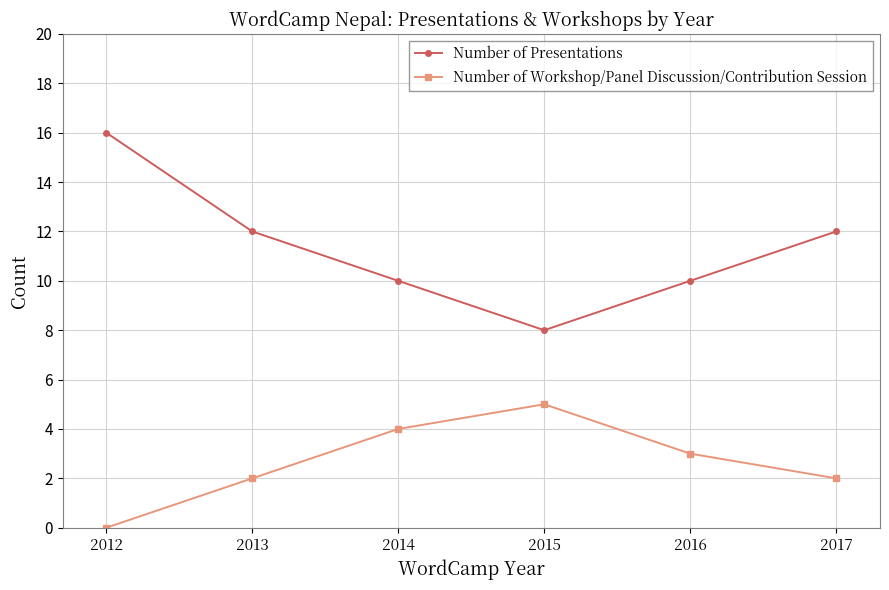

What is the maximum value for Number of Presentations?

16